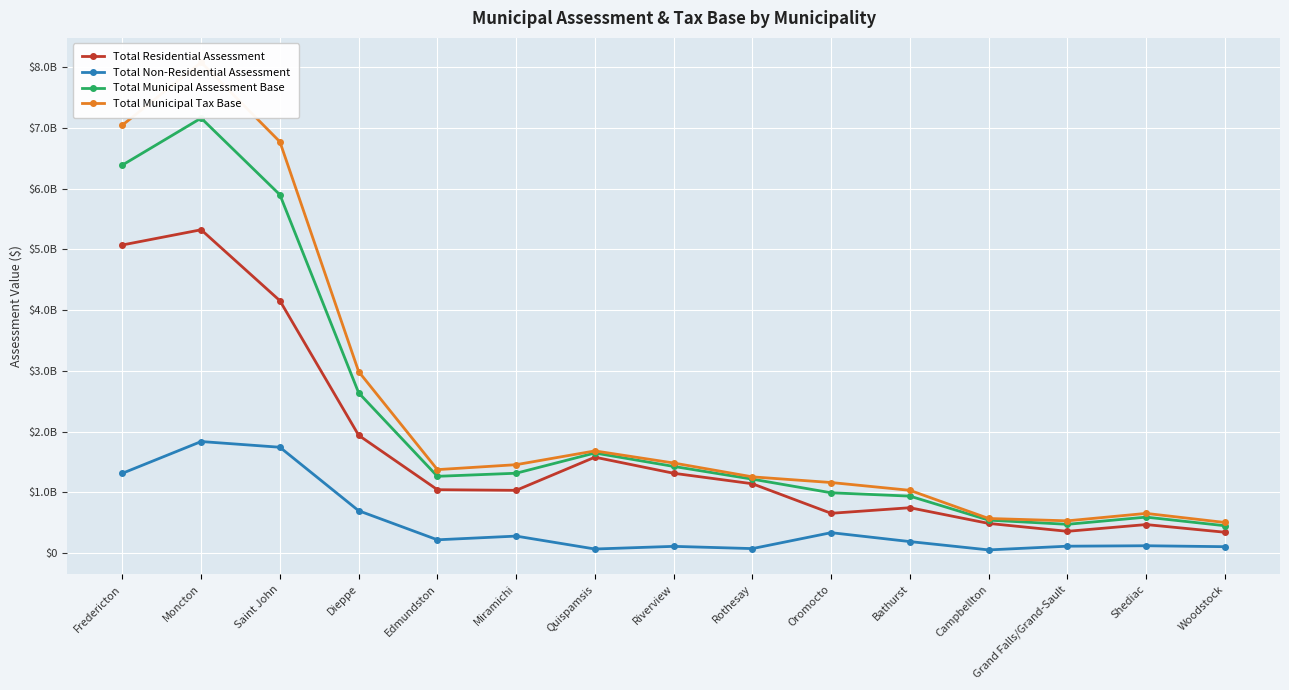

At which label does Total Residential Assessment reach its minimum?

Woodstock